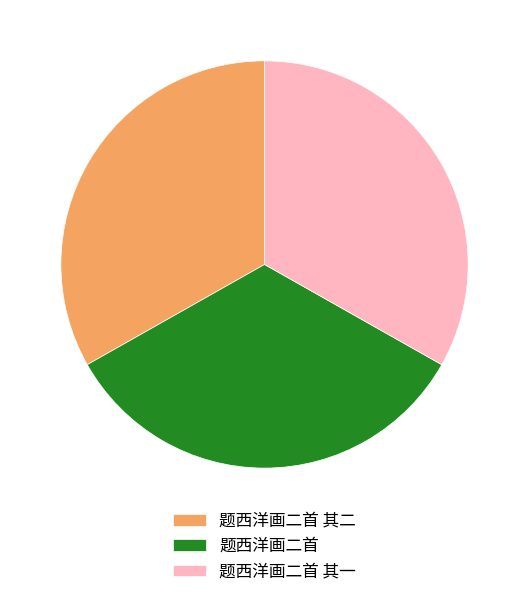

The 题西洋画二首 slice represents 34% of the pie. True or false?

True